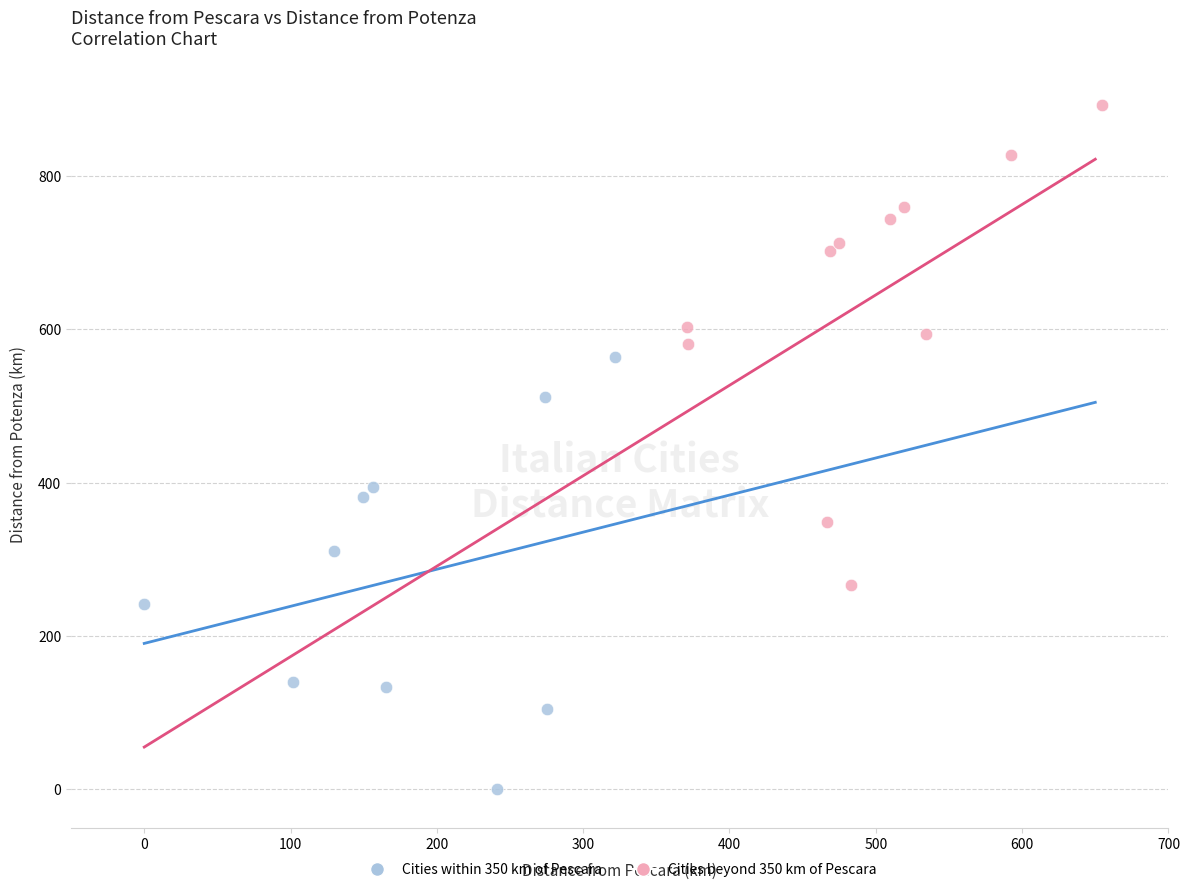

Which series contains the highest Y value?

Cities beyond 350 km of Pescara